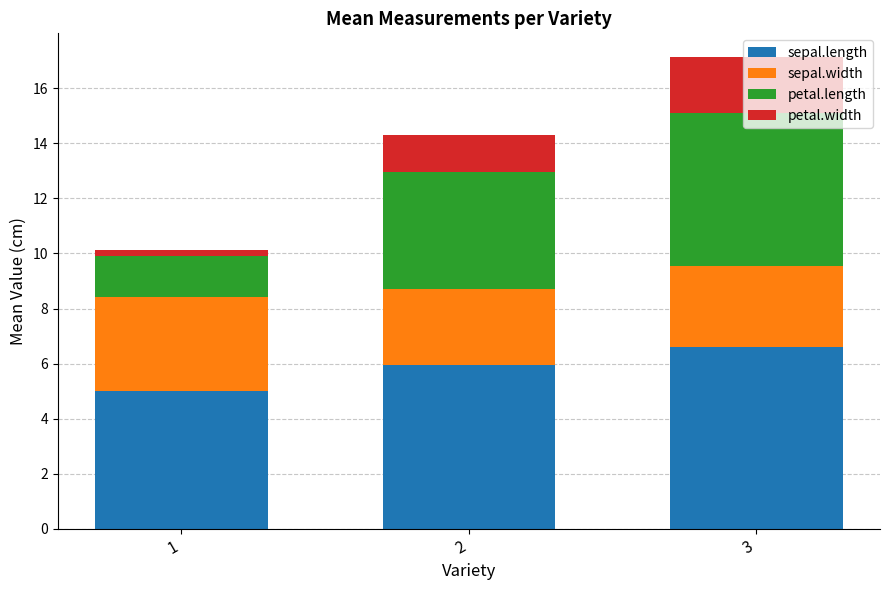

What is the sum of all sepal.length values?

17.5